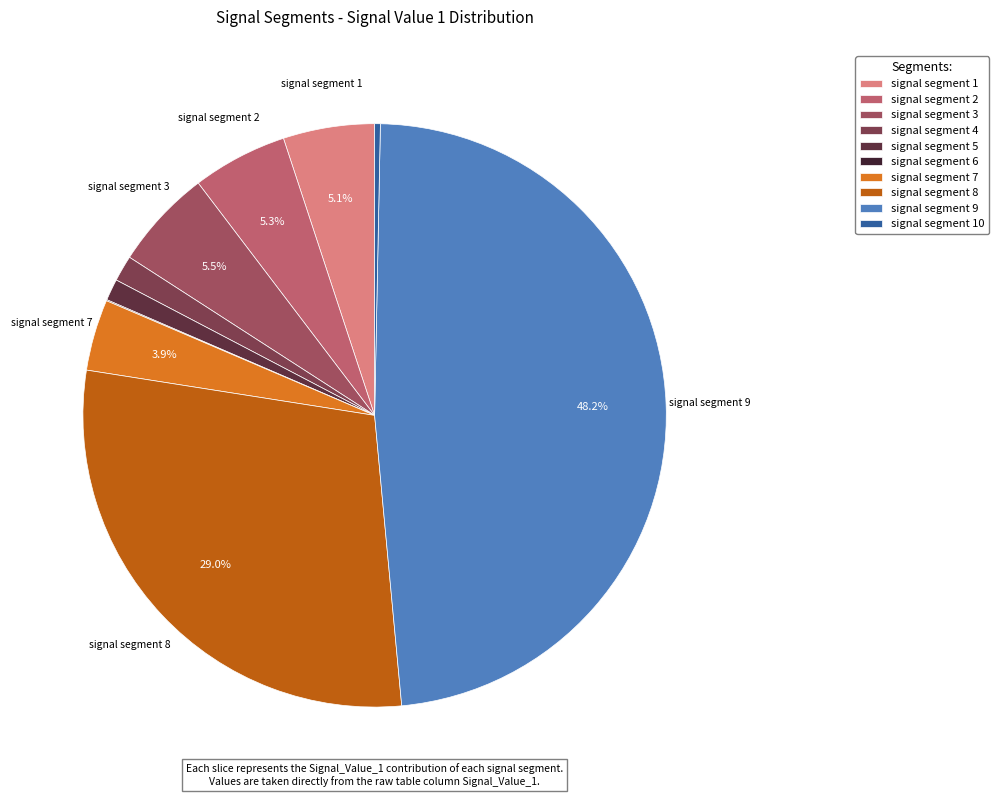

Which slice is the smallest?

signal segment 6